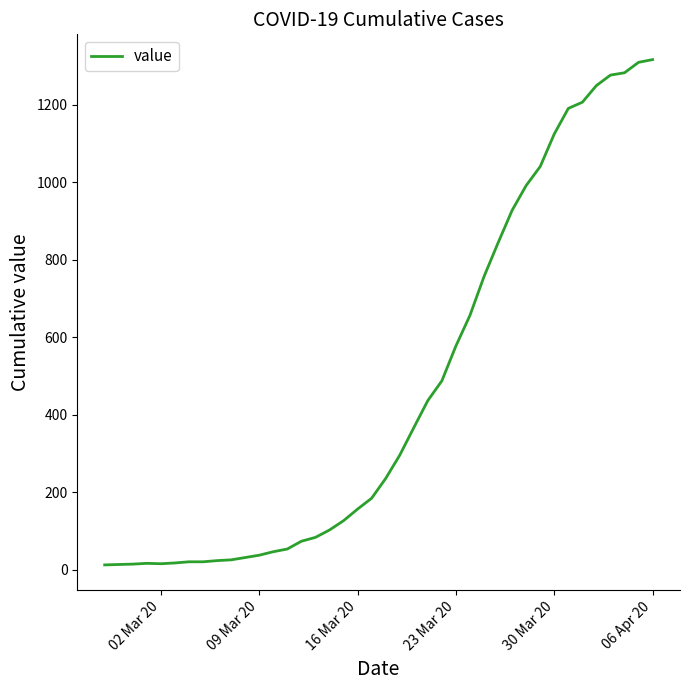

How many values are below 236?

20